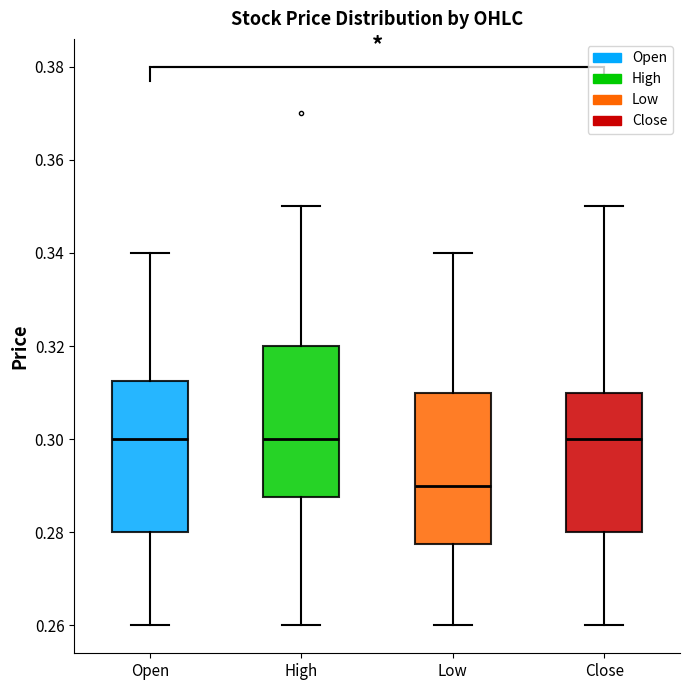

Reading left to right, transcribe this box plot: for each box, give where its median line is, the range the box spans, and where its two whiskers end, as read against the y-axis. The values are not printed on the chart, so give them approximately, as read against the axis.

Open: median 0.300, box 0.280 to 0.312, whiskers 0.260 to 0.340
High: median 0.300, box 0.288 to 0.320, whiskers 0.260 to 0.350
Low: median 0.290, box 0.278 to 0.310, whiskers 0.260 to 0.340
Close: median 0.300, box 0.280 to 0.310, whiskers 0.260 to 0.350